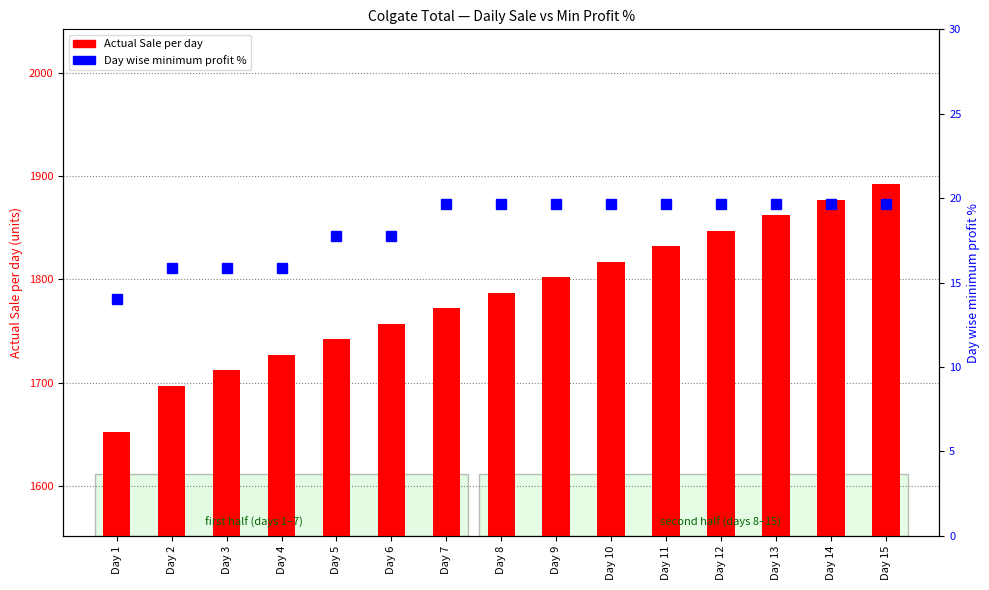

How many data points in Day wise minimum profit % are less than 19?

6